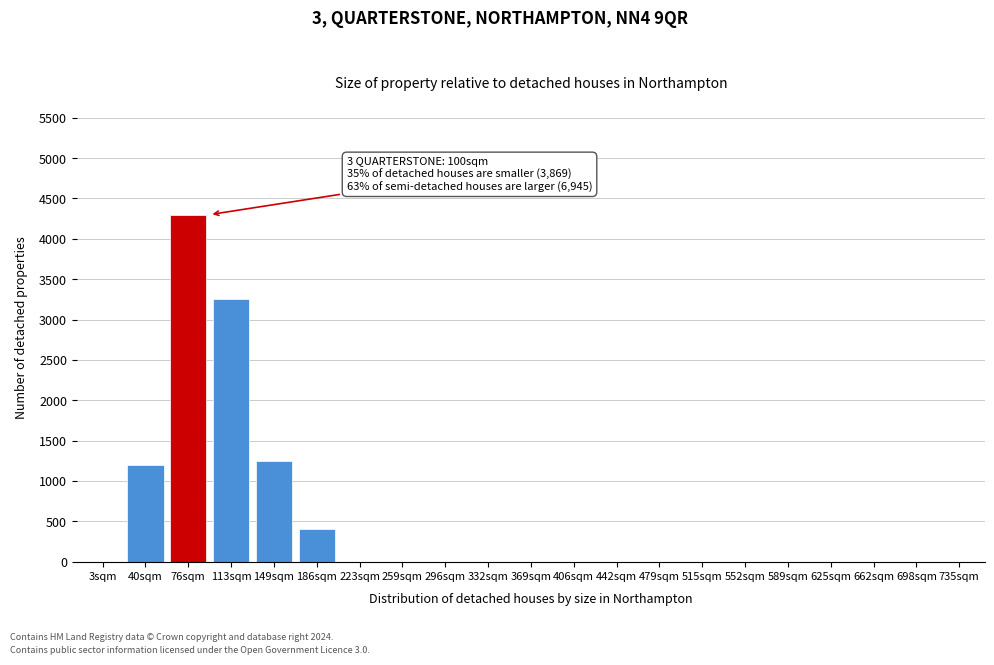

Reading left to right, extract all data points from this chart.

3sqm=0	40sqm=1200	76sqm=4300	113sqm=3250	149sqm=1250	186sqm=400	223sqm=0	259sqm=0	296sqm=0	332sqm=0	369sqm=0	406sqm=0	442sqm=0	479sqm=0	515sqm=0	552sqm=0	589sqm=0	625sqm=0	662sqm=0	698sqm=0	735sqm=0